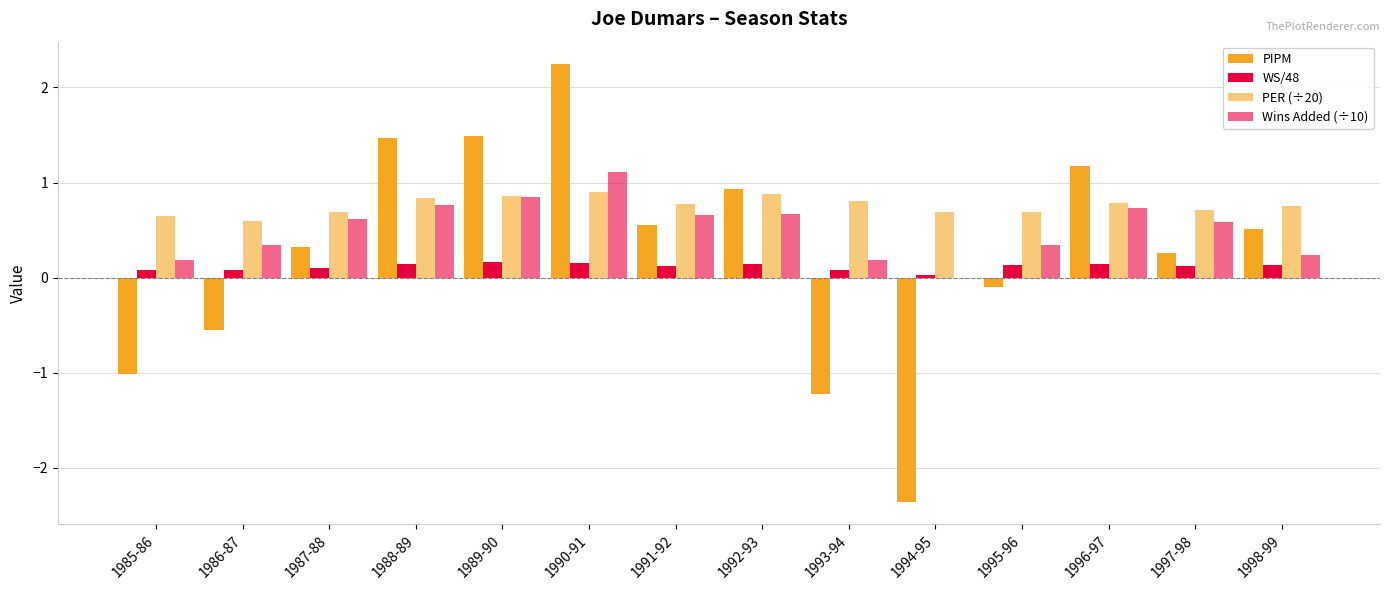

Reading left to right, list all the values displayed in this chart.

PIPM: 1985-86=-1.0	1986-87=-0.6	1987-88=0.3	1988-89=1.5	1989-90=1.5	1990-91=2.2	1991-92=0.6	1992-93=0.9	1993-94=-1.2	1994-95=-2.4	1995-96=-0.1	1996-97=1.2	1997-98=0.3	1998-99=0.5
WS/48: 1985-86=0.1	1986-87=0.1	1987-88=0.1	1988-89=0.1	1989-90=0.2	1990-91=0.2	1991-92=0.1	1992-93=0.1	1993-94=0.1	1994-95=0.0	1995-96=0.1	1996-97=0.1	1997-98=0.1	1998-99=0.1
PER (÷20): 1985-86=0.6	1986-87=0.6	1987-88=0.7	1988-89=0.8	1989-90=0.9	1990-91=0.9	1991-92=0.8	1992-93=0.9	1993-94=0.8	1994-95=0.7	1995-96=0.7	1996-97=0.8	1997-98=0.7	1998-99=0.8
Wins Added (÷10): 1985-86=0.2	1986-87=0.3	1987-88=0.6	1988-89=0.8	1989-90=0.8	1990-91=1.1	1991-92=0.7	1992-93=0.7	1993-94=0.2	1994-95=-0.0	1995-96=0.3	1996-97=0.7	1997-98=0.6	1998-99=0.2